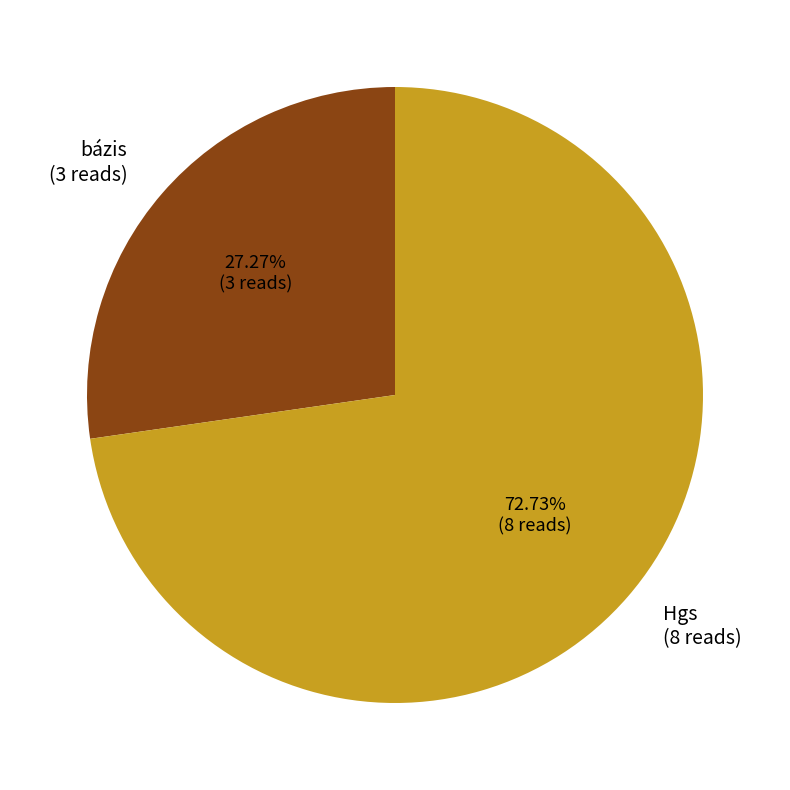

Which category has the biggest portion of the pie?

Hgs